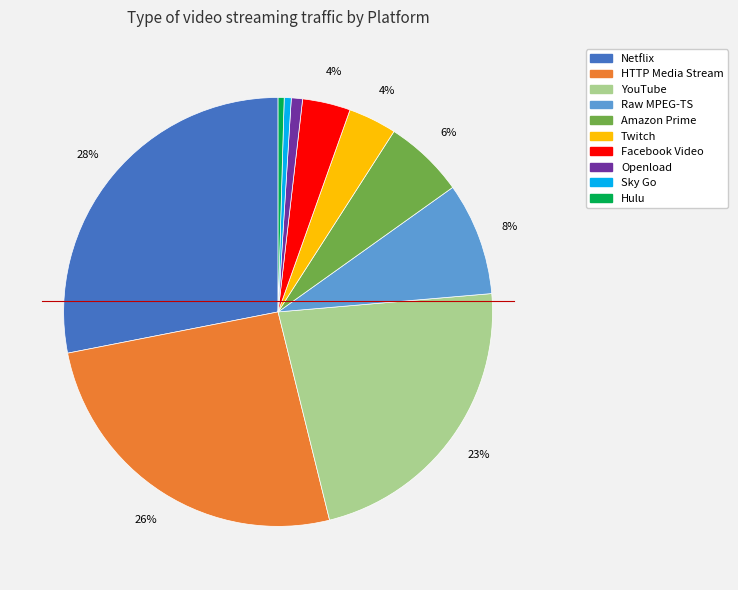

Is the sum of Raw MPEG-TS and Facebook Video greater than half?

No